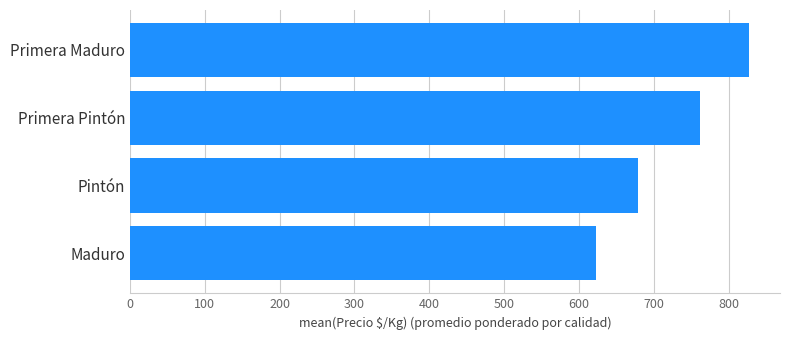

What is the greatest value displayed?

827